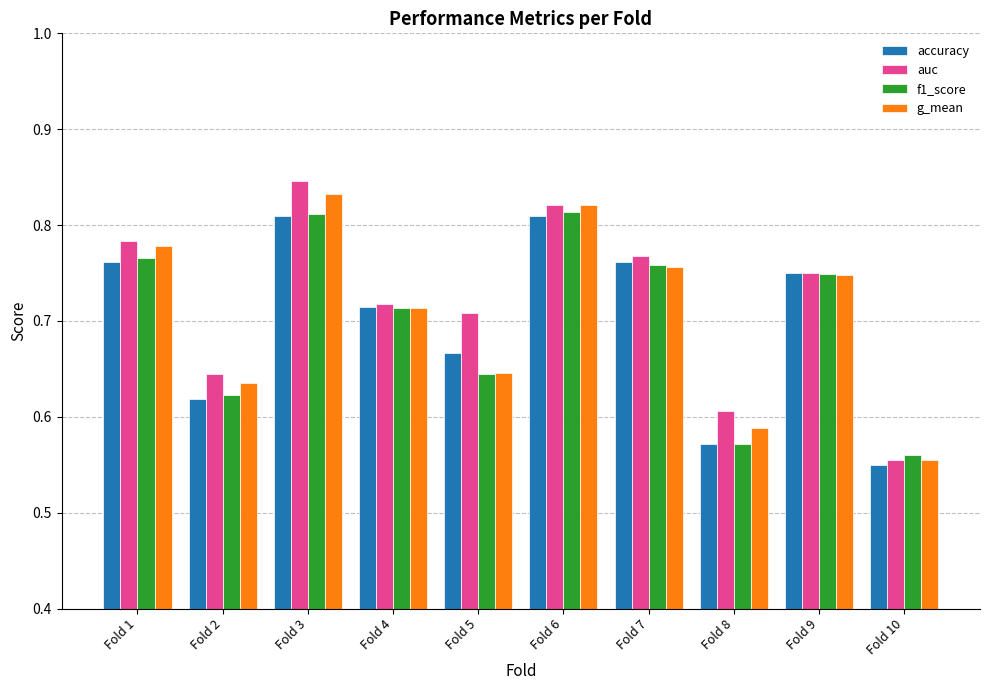

At which label is accuracy closest to 0?

Fold 10